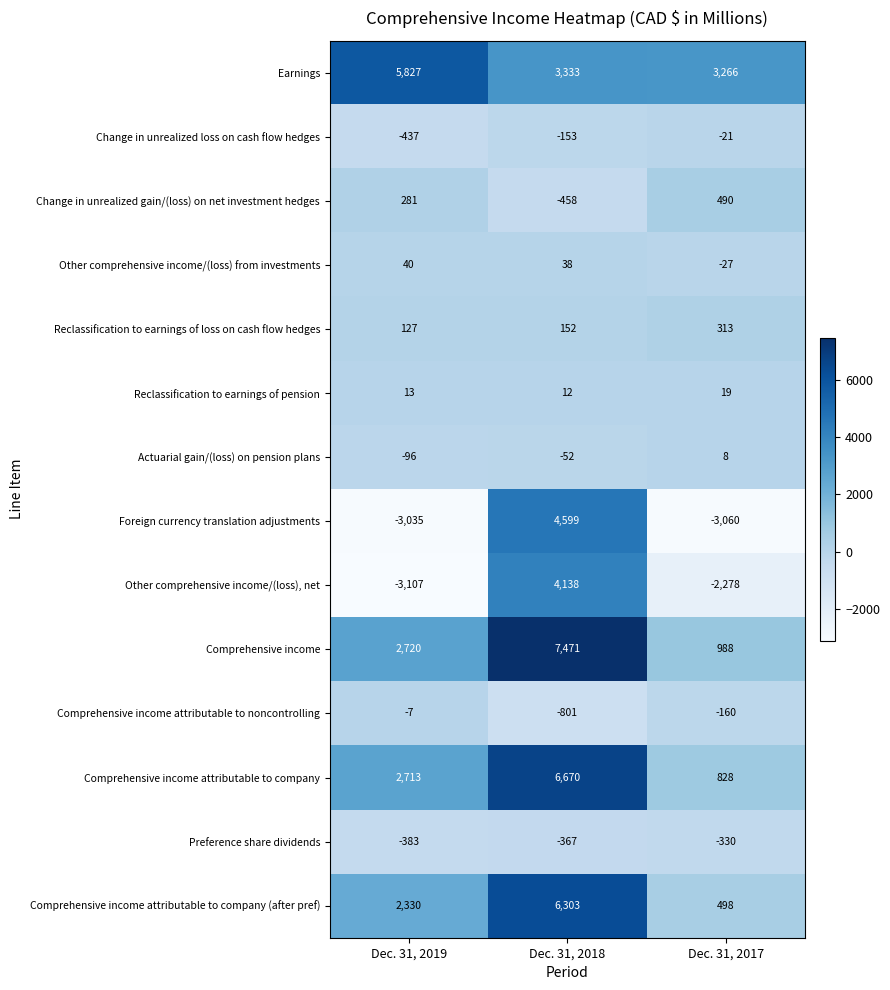

At which category is the sum across all series the highest?

Dec. 31, 2018